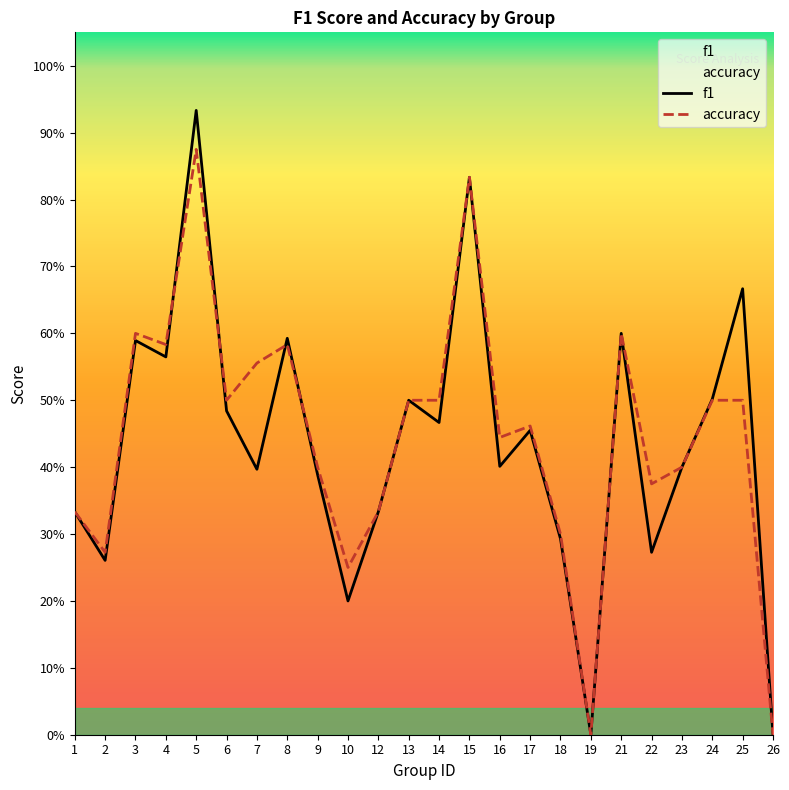

Is it true that f1 equals 0.0 at 19?

True